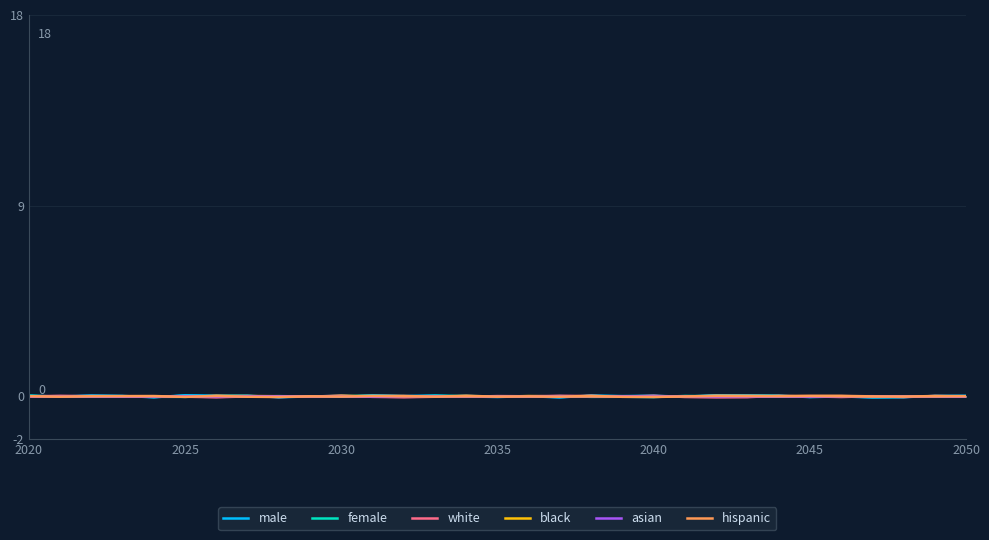

Count the number of data series in this chart.

6